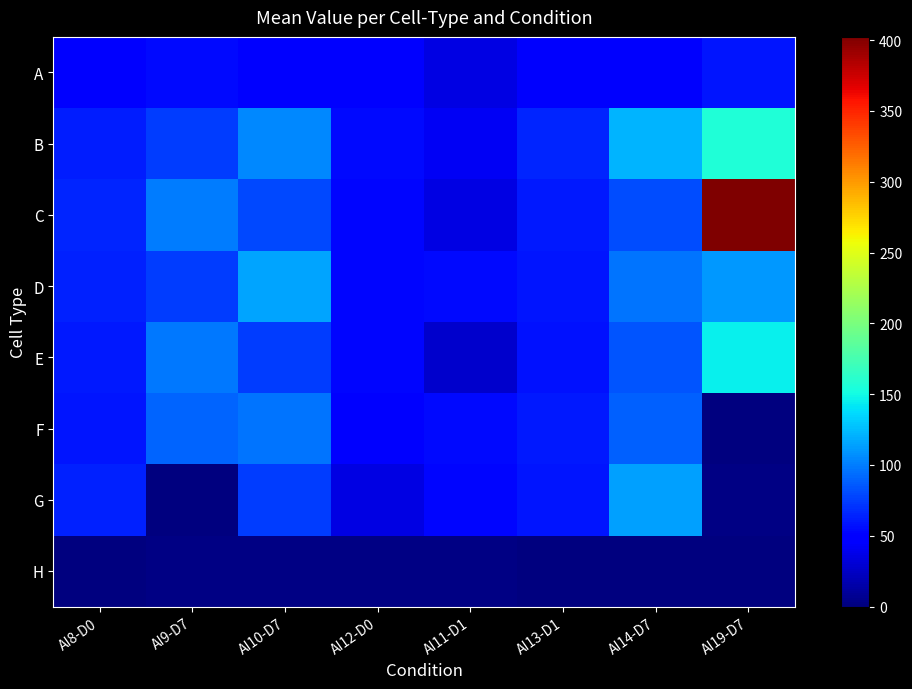

What is the spread (max minus min) of values at AI14-D7?

121.7